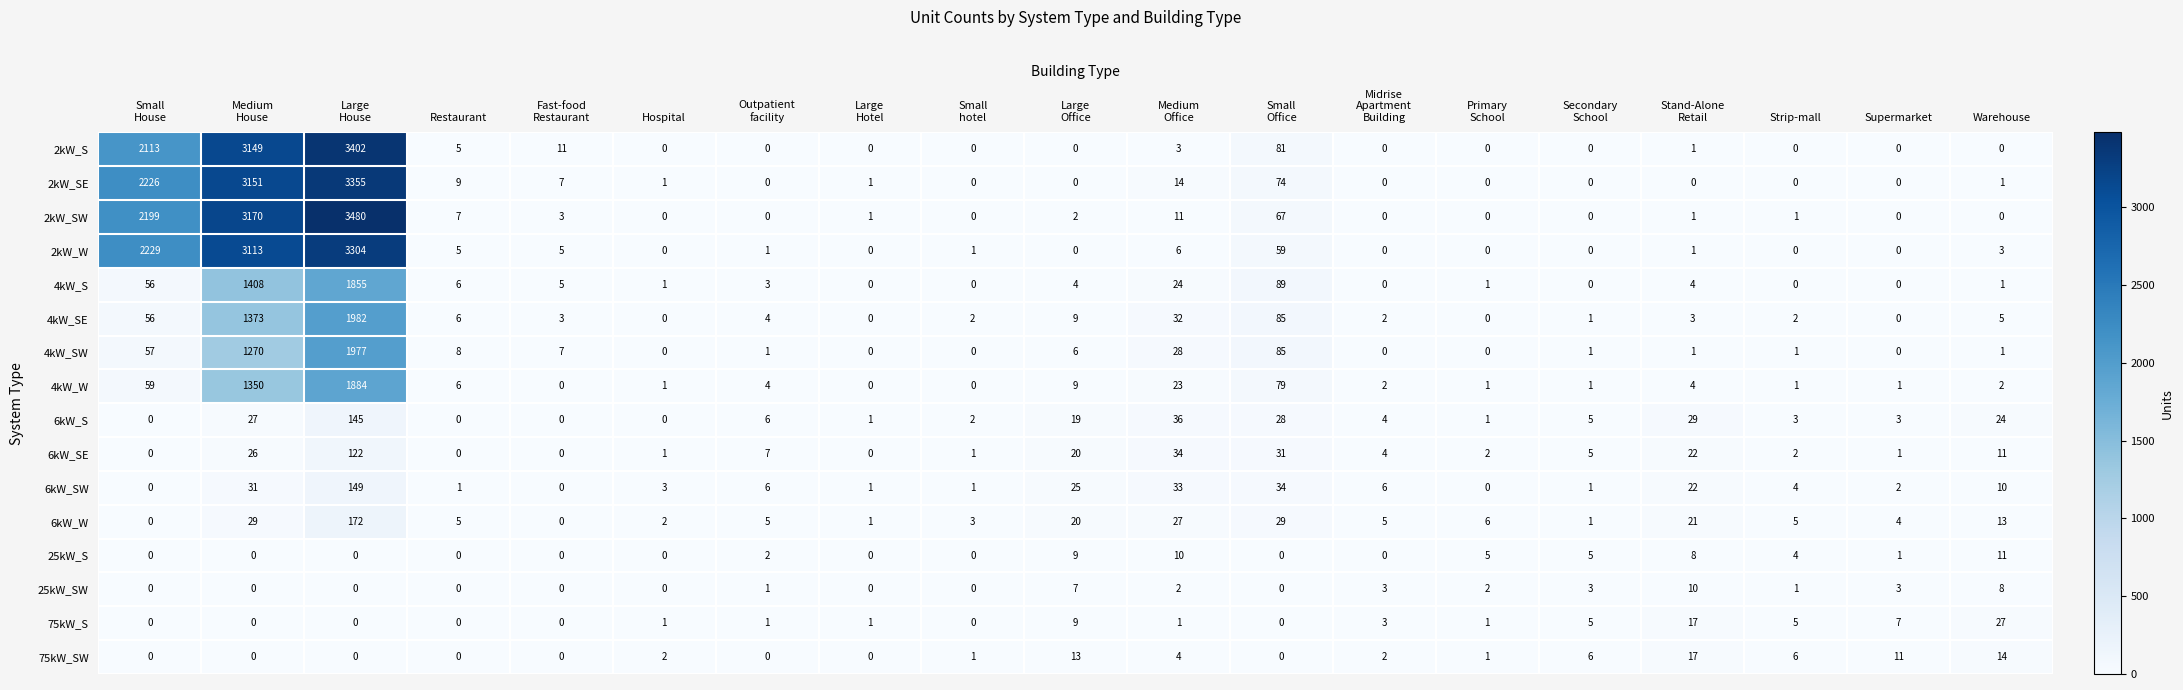

Count the number of categories in the chart.

19